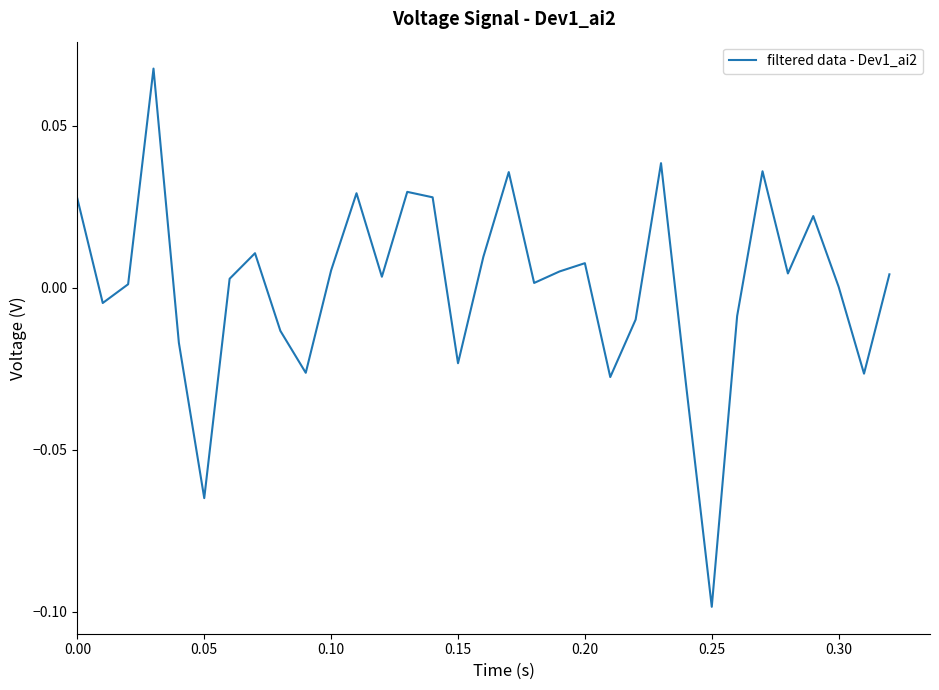

What is the label of the 16th point from the left?

0.15